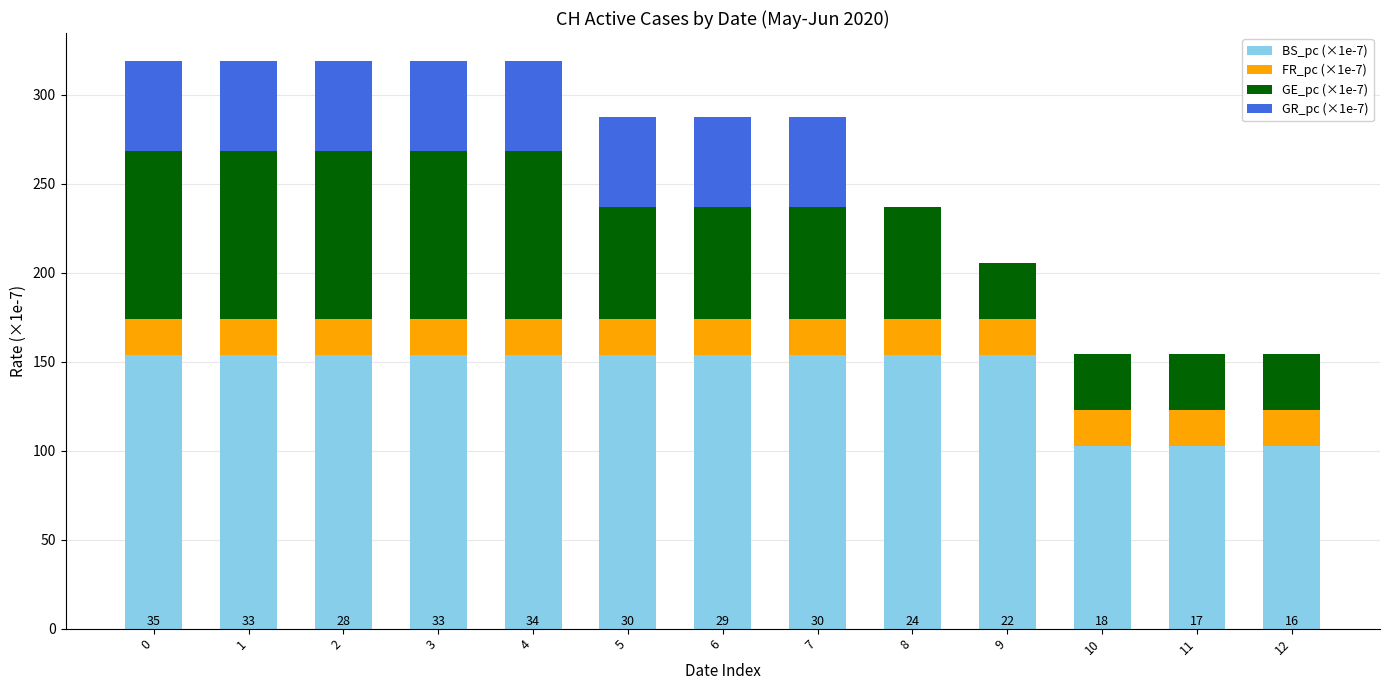

True or false: BS_pc (×1e-7) has a value of 154.0 at 8.

True